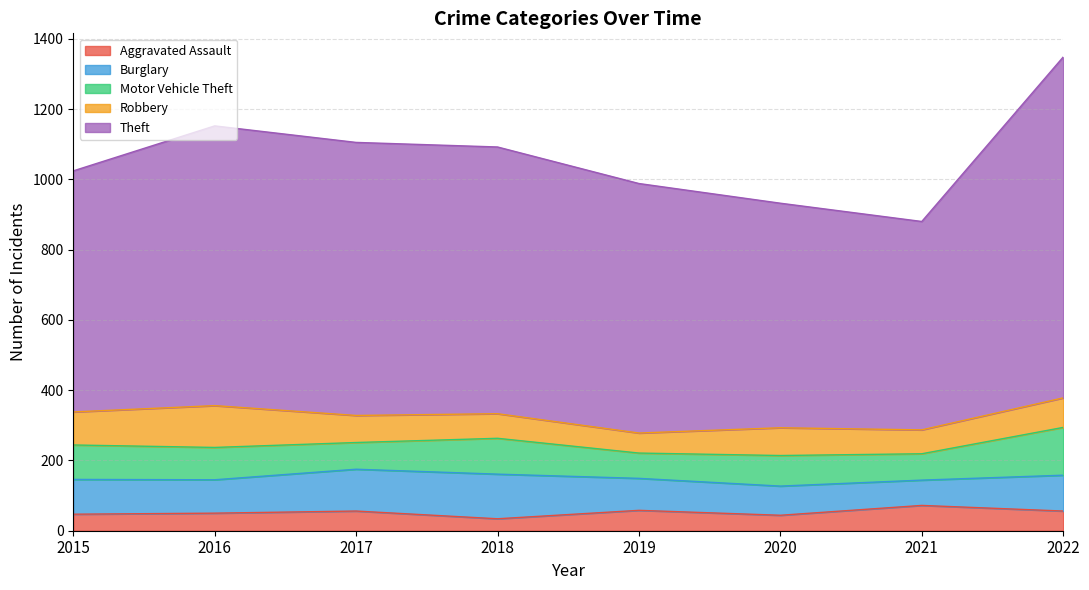

What is the value of the Burglary point at the 7th from the left?

72